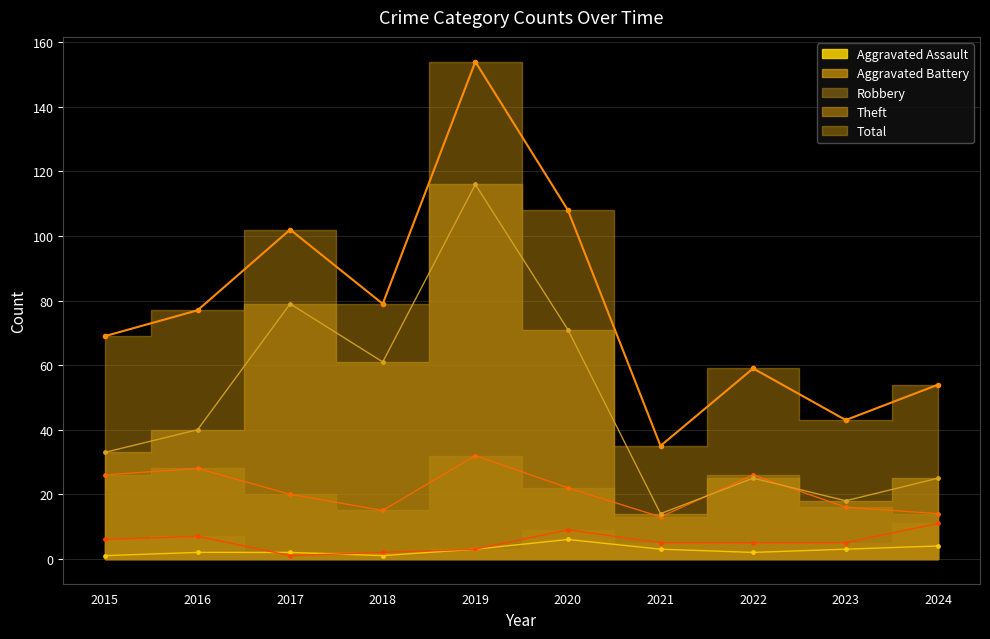

Reading left to right, extract all data points from this chart.

Aggravated Assault: 1	2	2	1	3	6	3	2	3	4
Aggravated Battery: 6	7	1	2	3	9	5	5	5	11
Robbery: 26	28	20	15	32	22	13	26	16	14
Theft: 33	40	79	61	116	71	14	25	18	25
Total: 69	77	102	79	154	108	35	59	43	54